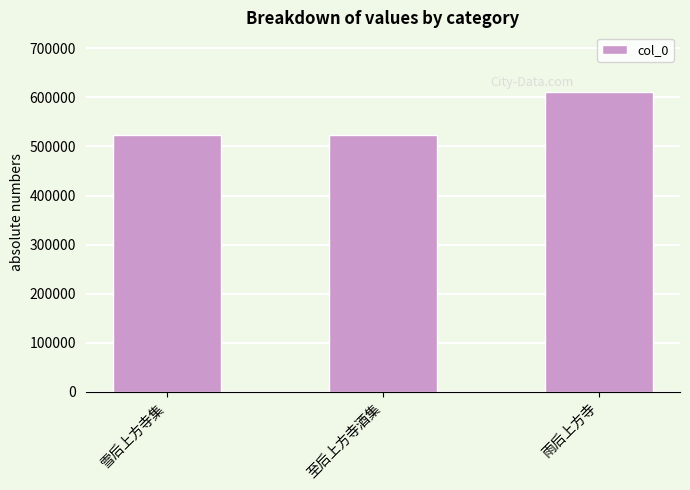

What is the label of the 3rd bar from the left?

雨后上方寺